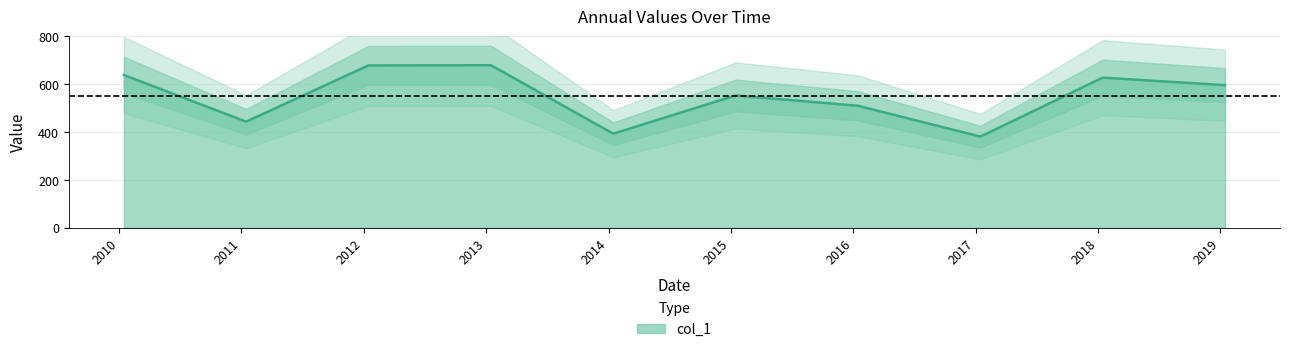

What is the sum of the values at 2012-01-15 and 2016-01-15?

1187.2